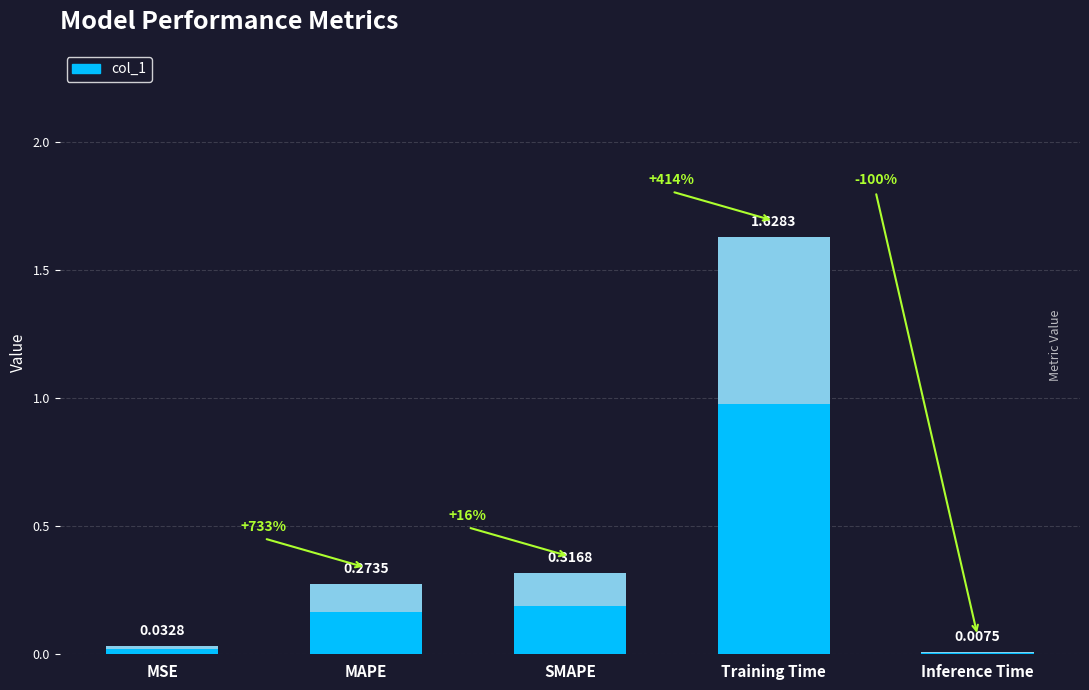

What is the value of the 2nd bar from the left?

0.3